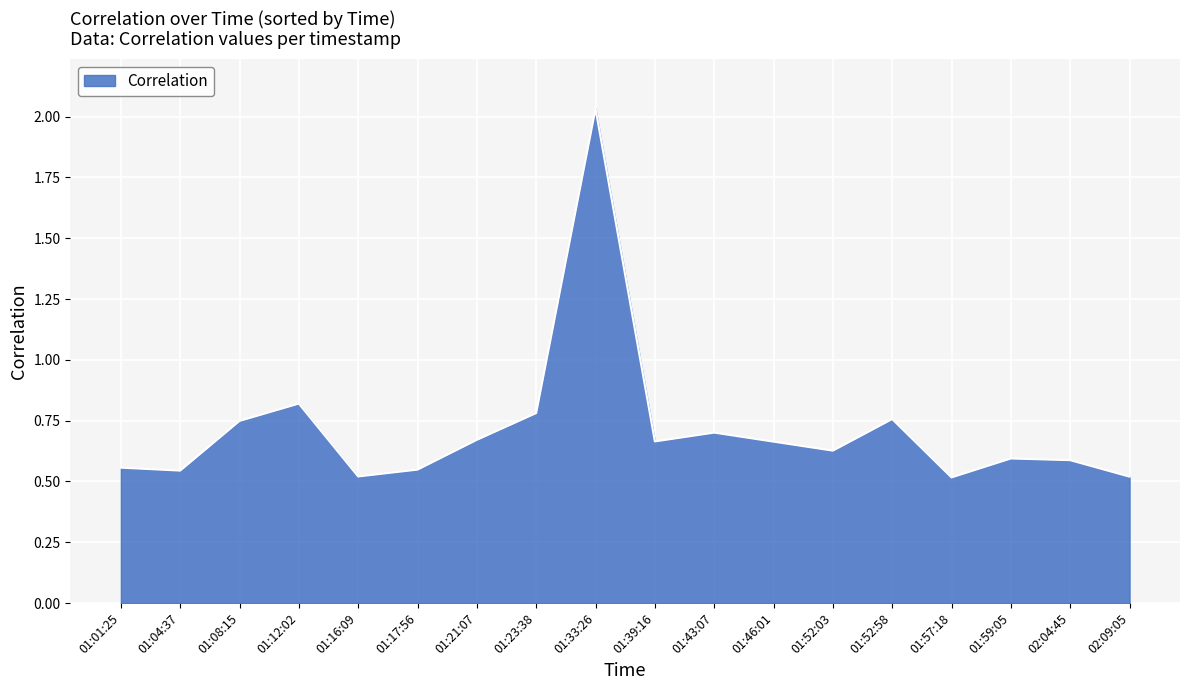

What is the change in value from 01:33:26 to 01:39:16?

-1.4